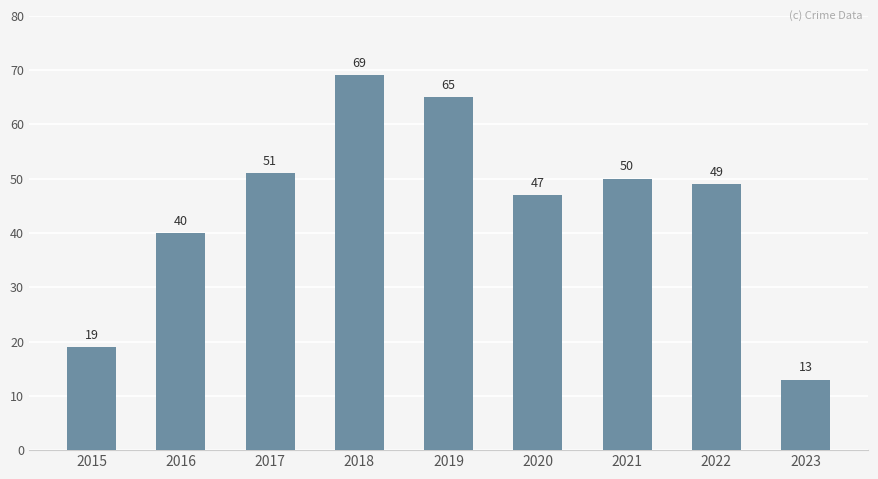

Where is the data nearest to the value 41?

2016